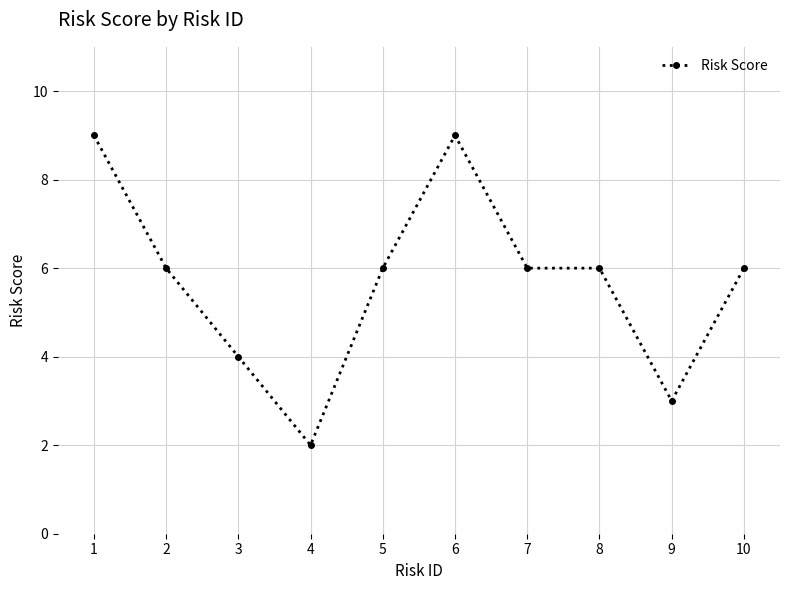

Which category has the lowest value across all series?

4